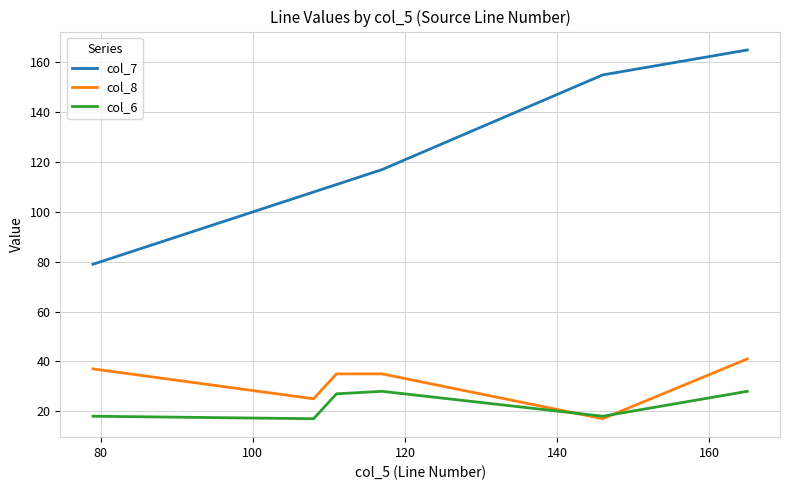

List the series in order of their peak value, highest first.

col_7, col_8, col_6